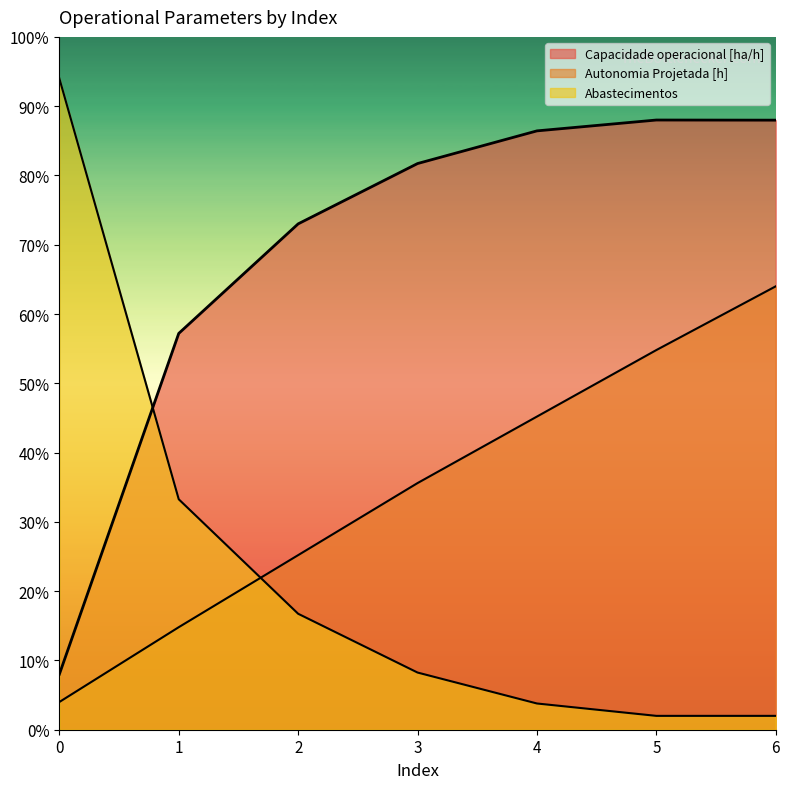

List the labels in order of Capacidade operacional [ha/h]_line value, largest first.

5, 6, 4, 3, 2, 1, 0